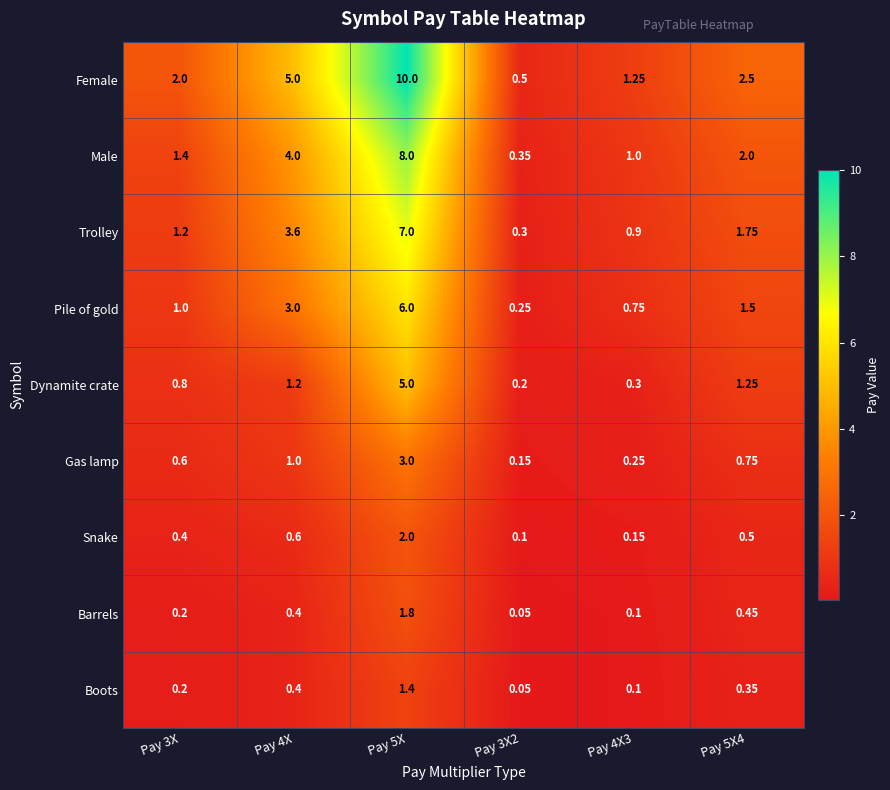

What is the smallest value displayed?

0.1